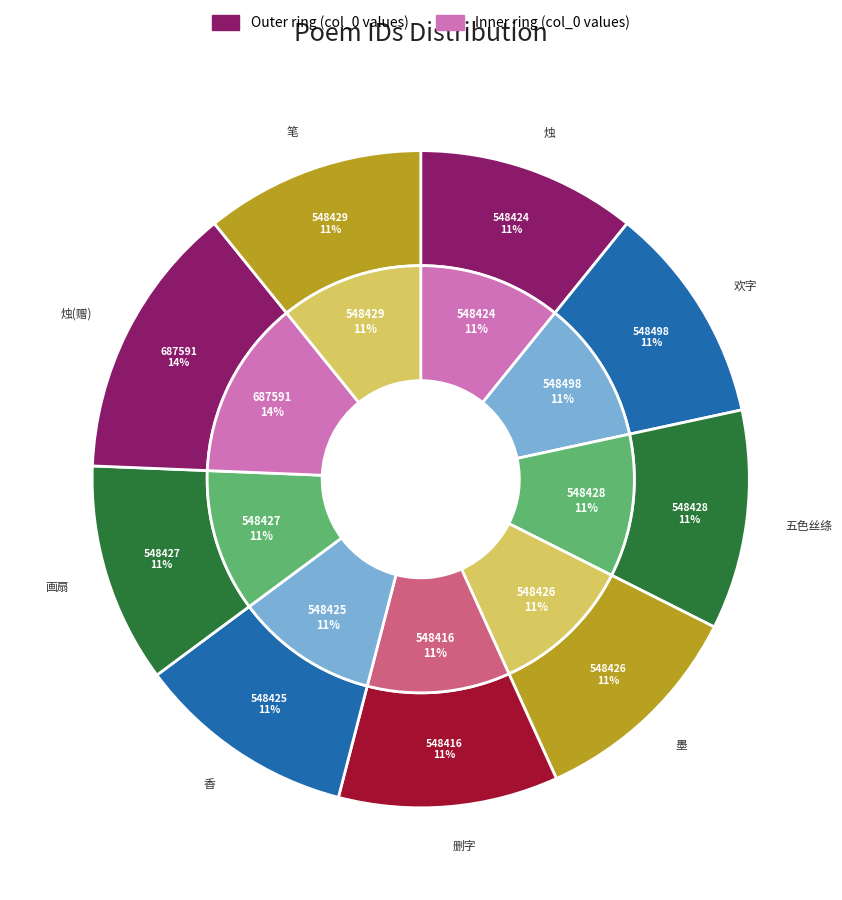

Does 烛 represent more than half of the total?

No